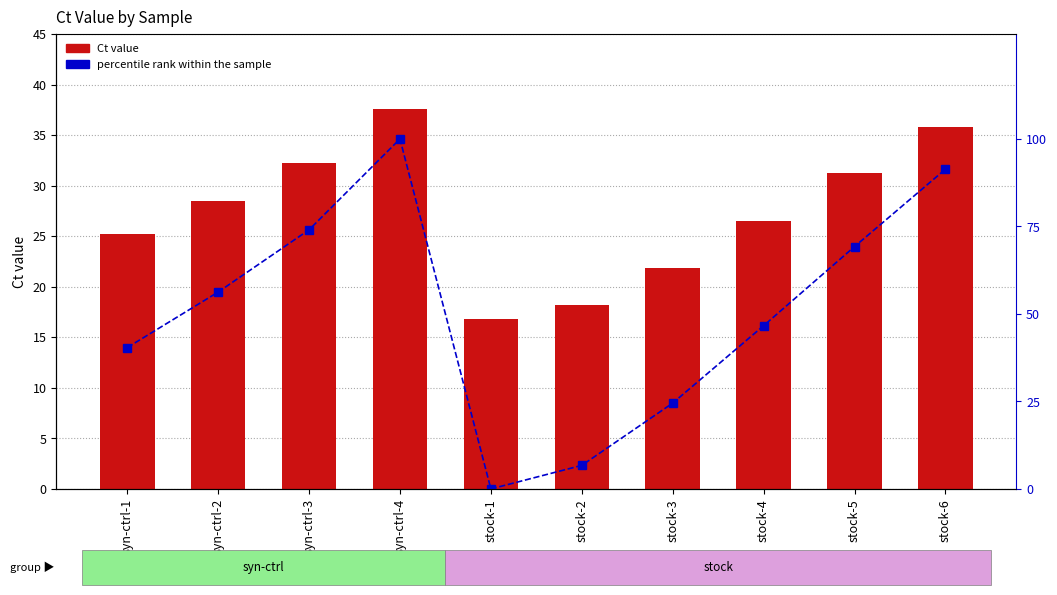

How many positive values does the percentile rank within the sample series have?

9